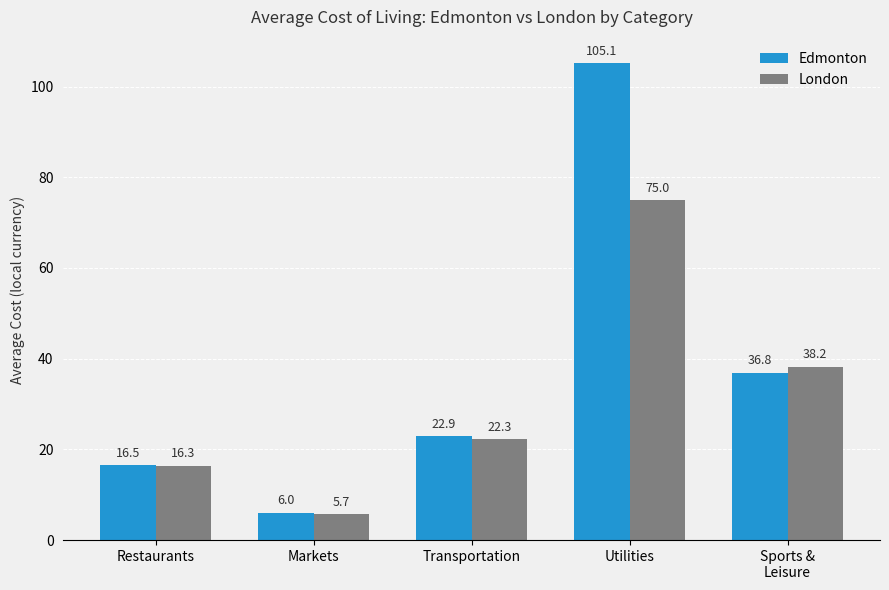

How many data points does each series have?

5